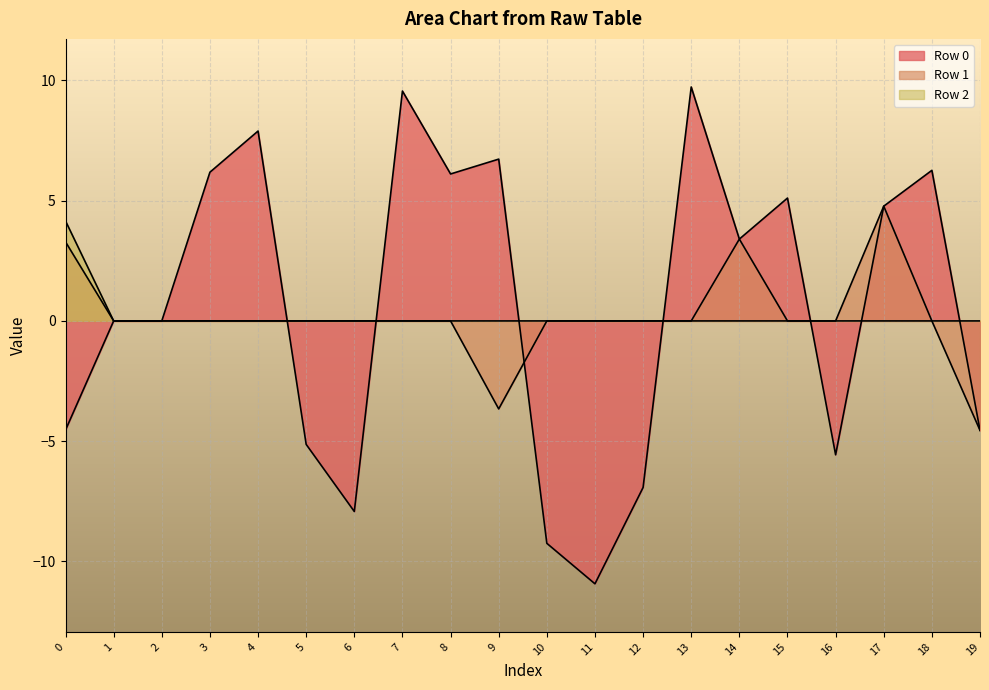

What is the difference between the second highest and minimum values in the Row 0 series?

20.5